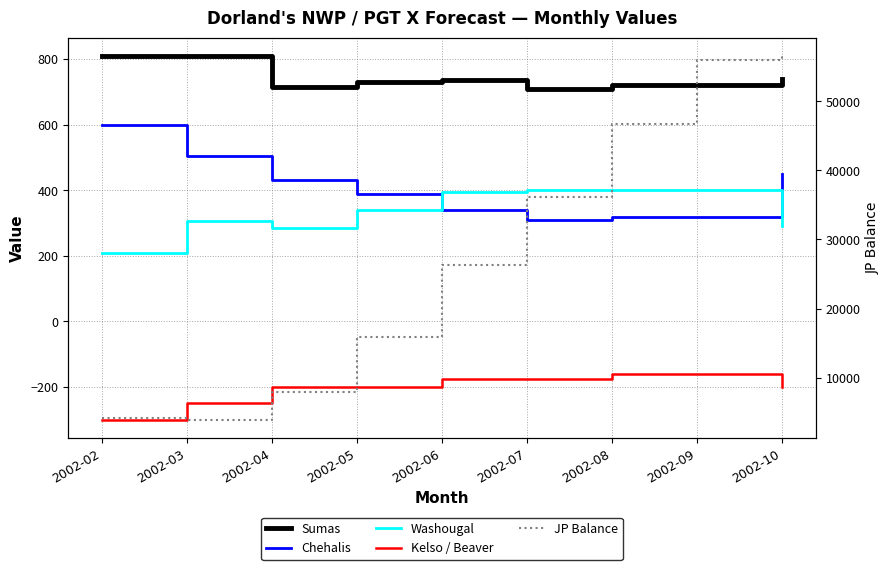

What is the value of the Sumas point at the 5th from the left?

735